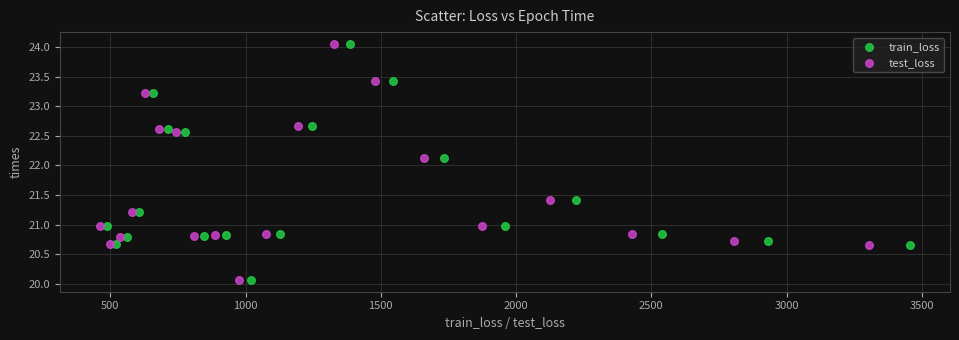

What are all the series names shown in the legend?

train_loss, test_loss